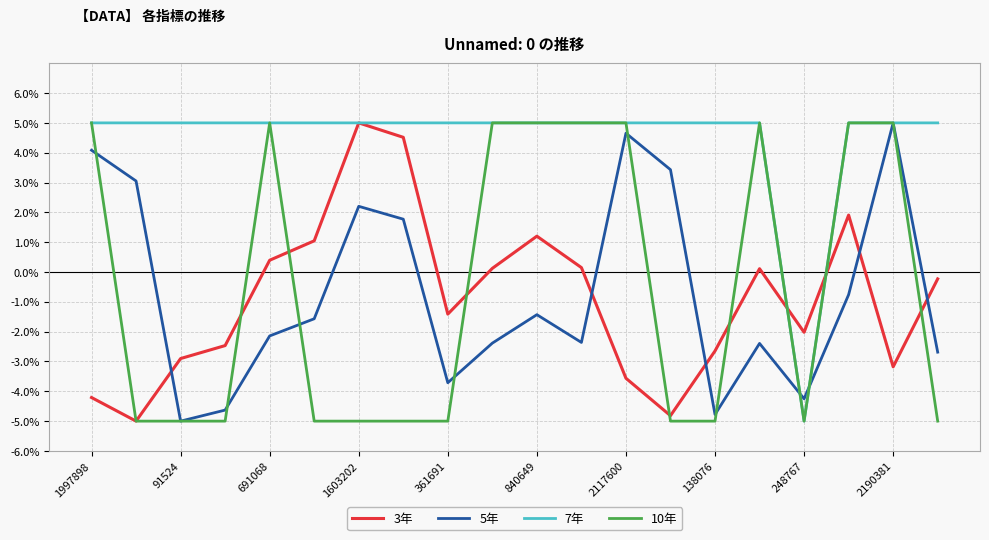

How many 10年 values are between -5 and 5?

20